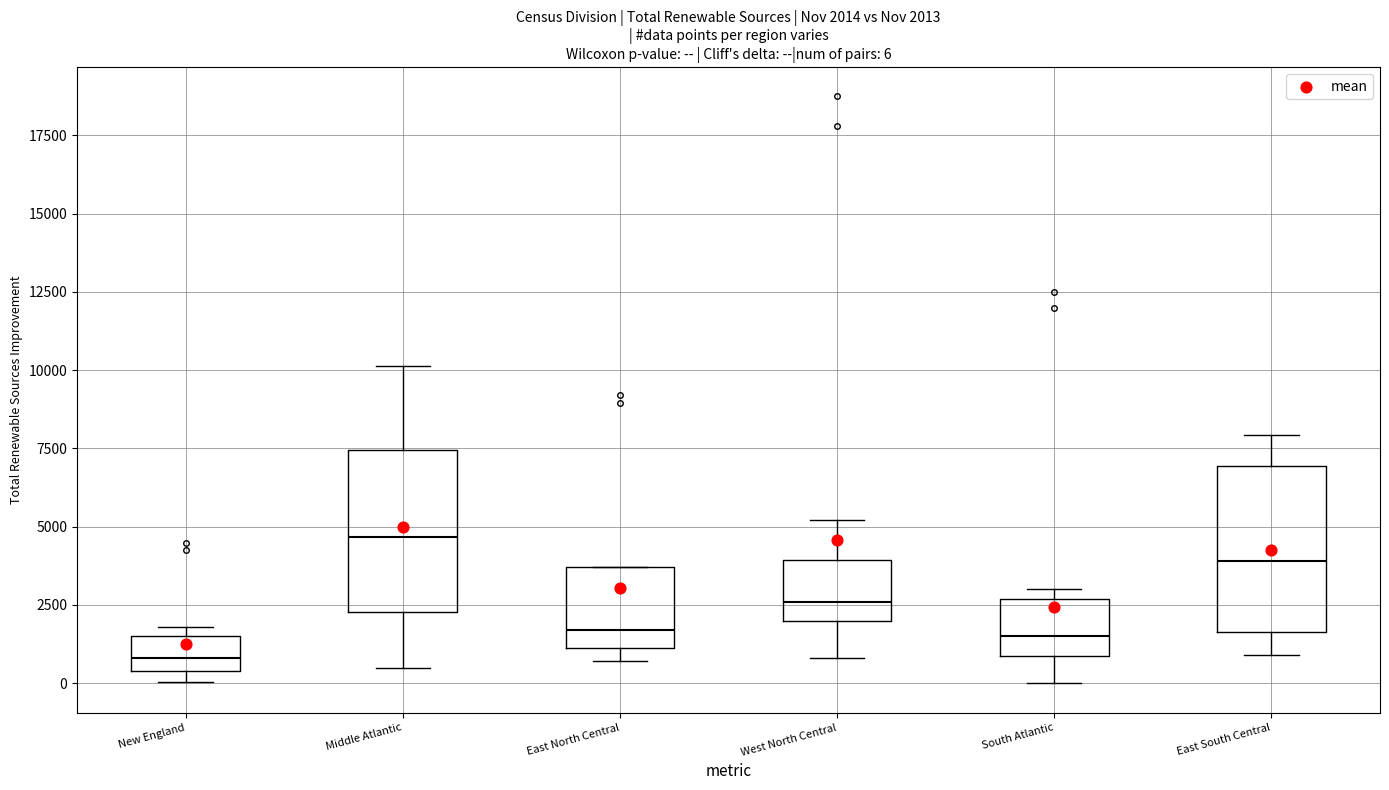

Which box has the highest median line?

Middle Atlantic